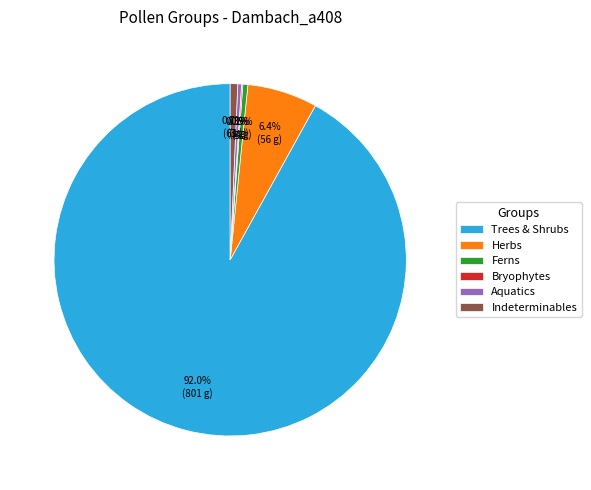

How much of the chart is everything except Aquatics?

99.7%